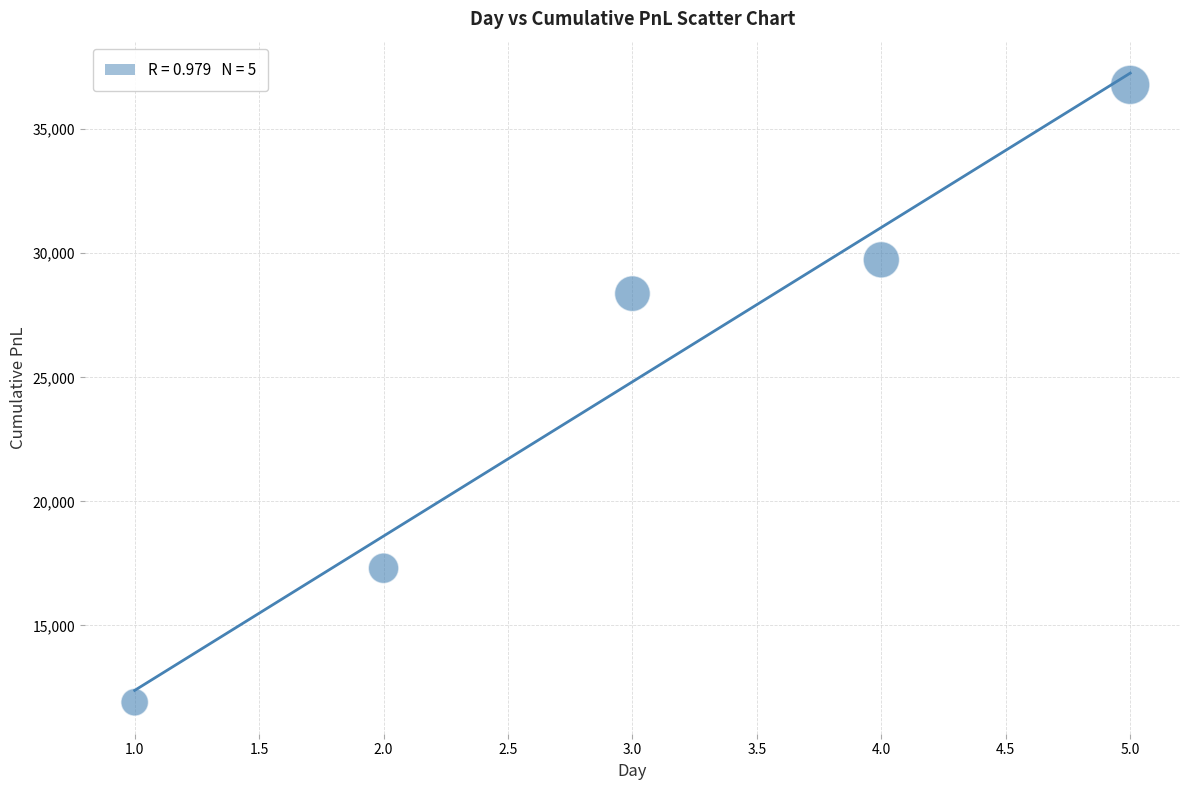

What is the range of X values (max minus min)?

4